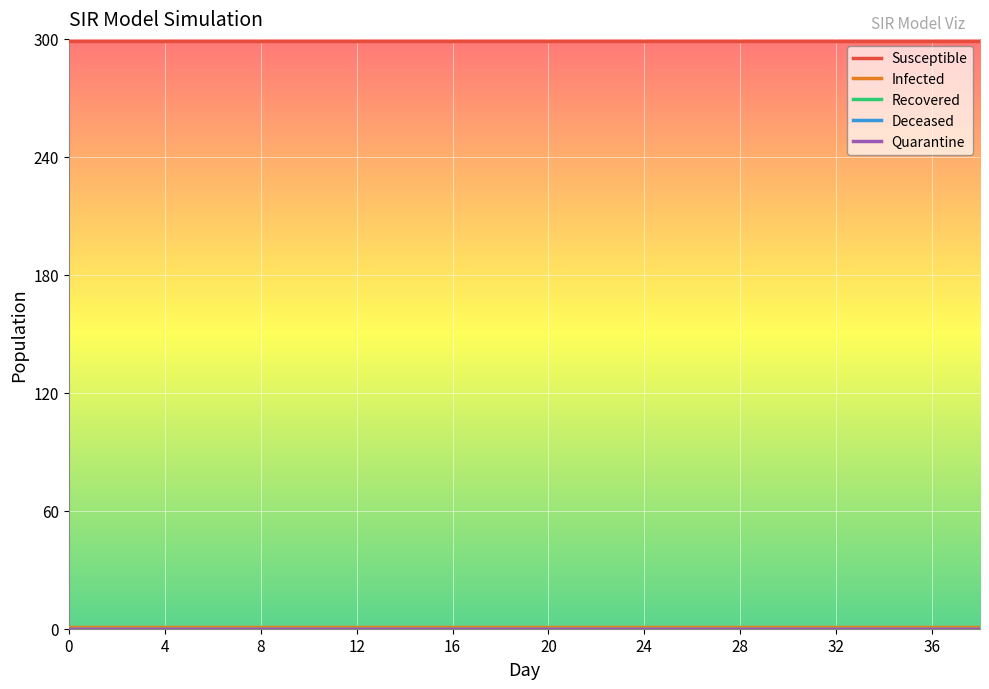

Does the chart display data point markers on the line(s)?

No